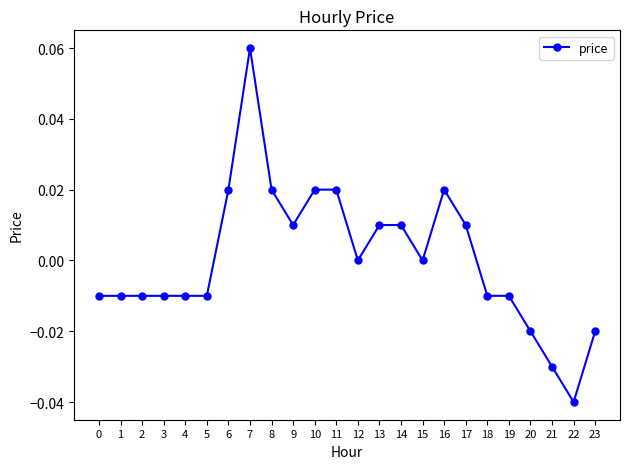

The value at 22 is -0.1. True or false?

False